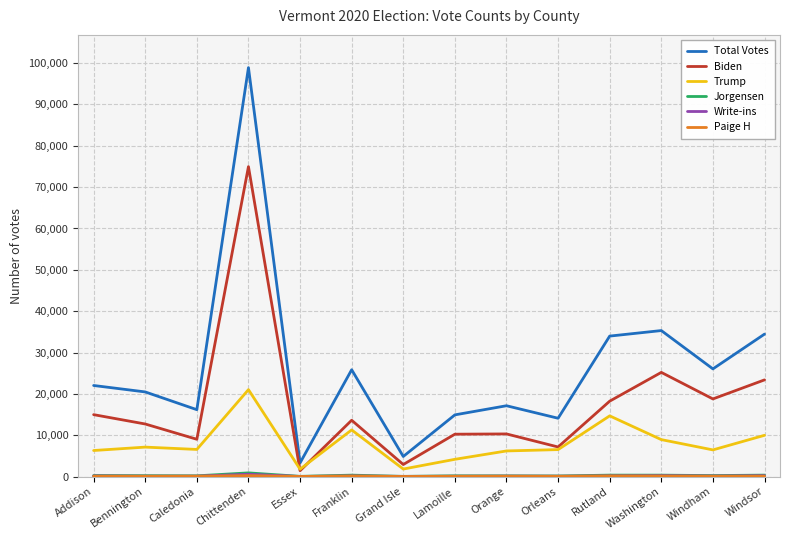

Read the Paige H value at Washington.

112